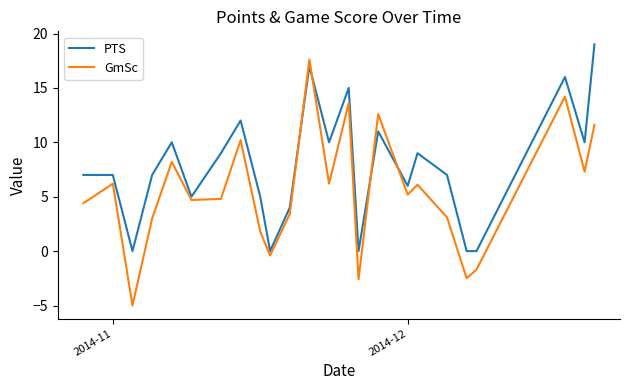

What is the highest value of the PTS series?

19.0